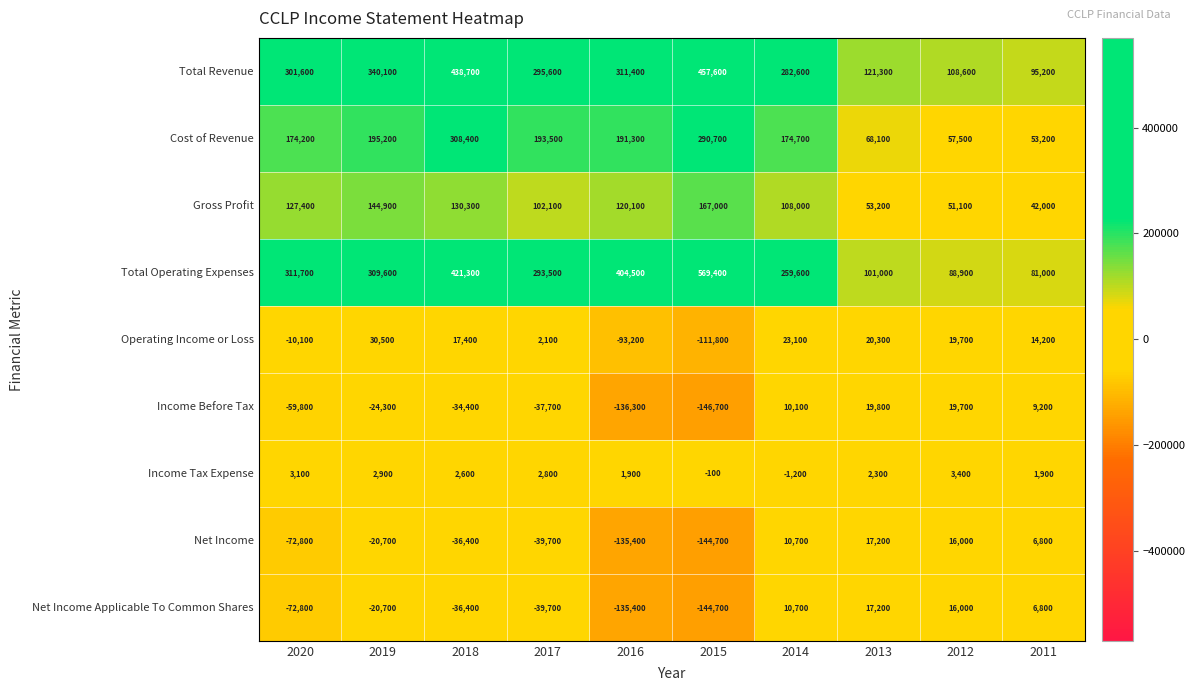

How many values in the Net Income series are below -20700?

5